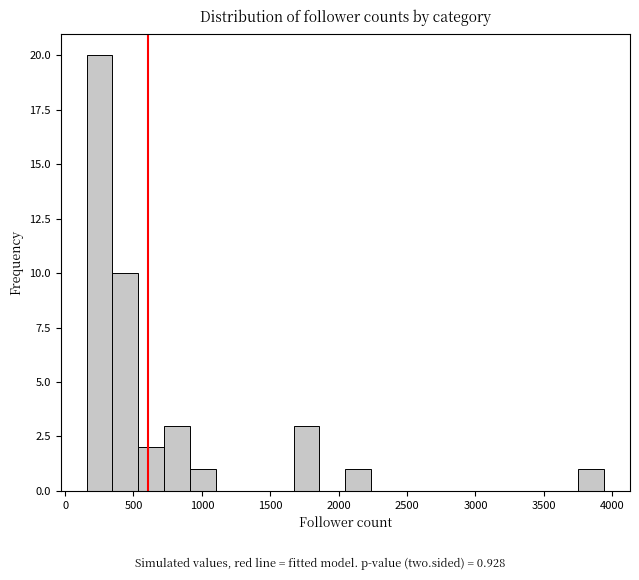

Around what value on the x-axis is the tallest bar? Give the approximate position of its centre, as read against the axis.

250